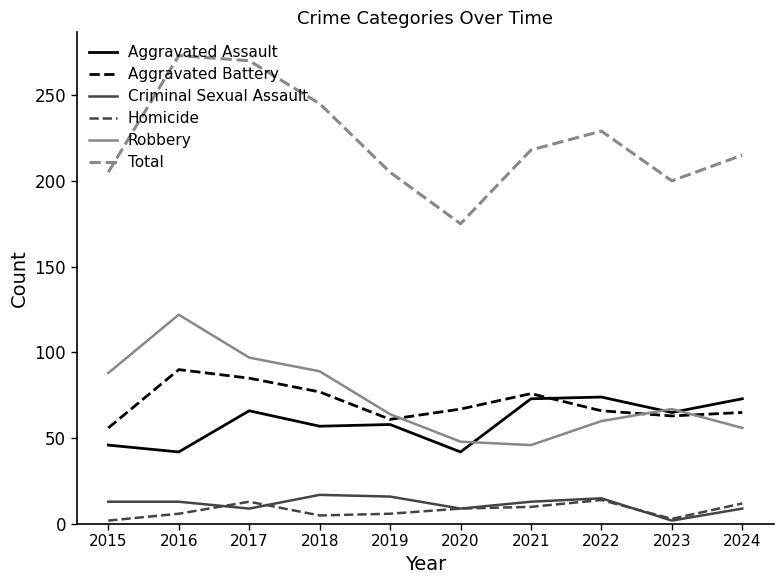

Count the number of categories in the chart.

10